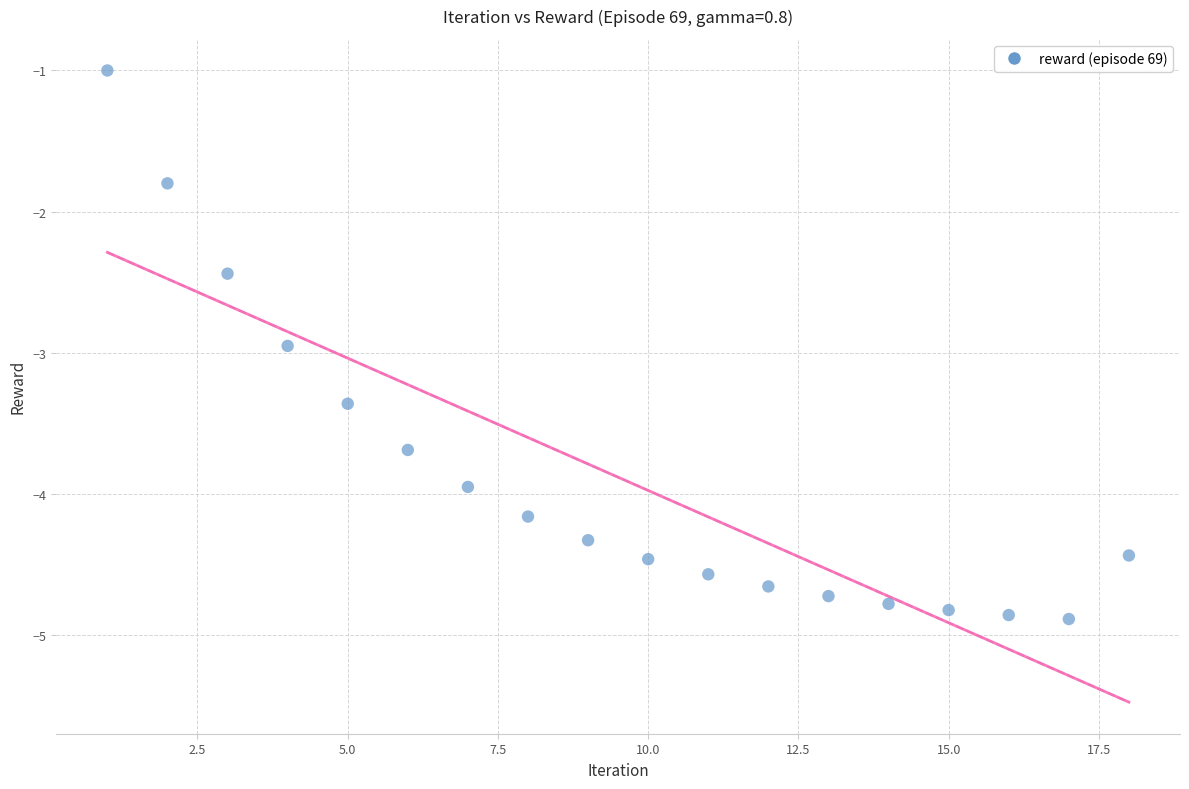

What Y value in the scatter plot is closest to -2?

-1.8